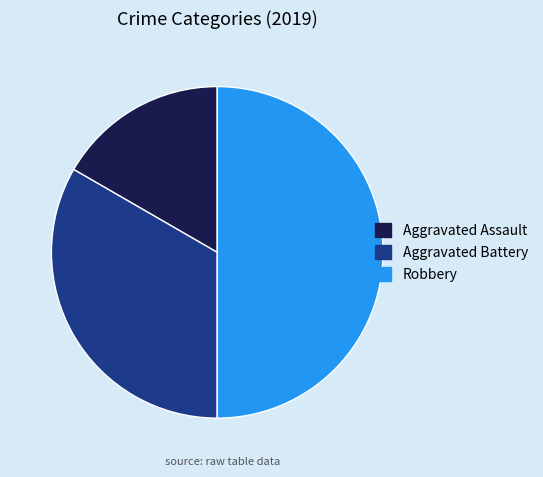

What is the largest slice in the pie chart?

Robbery